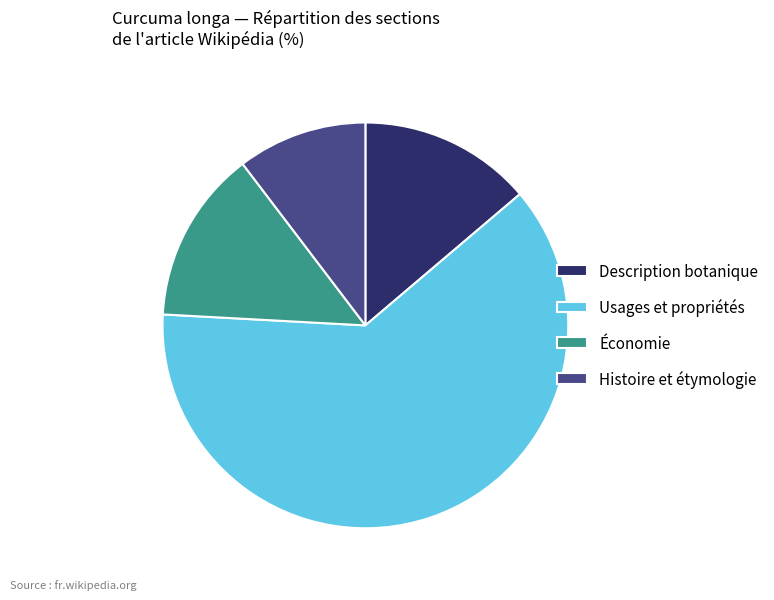

Count the number of slices in the pie.

4